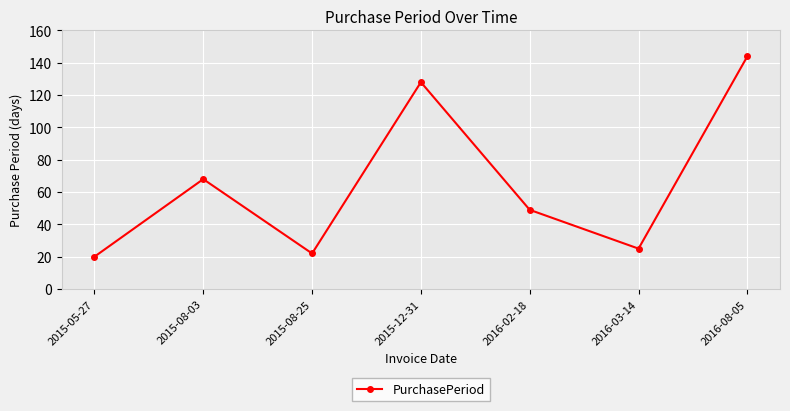

What position from the right is 2016-03-14?

2